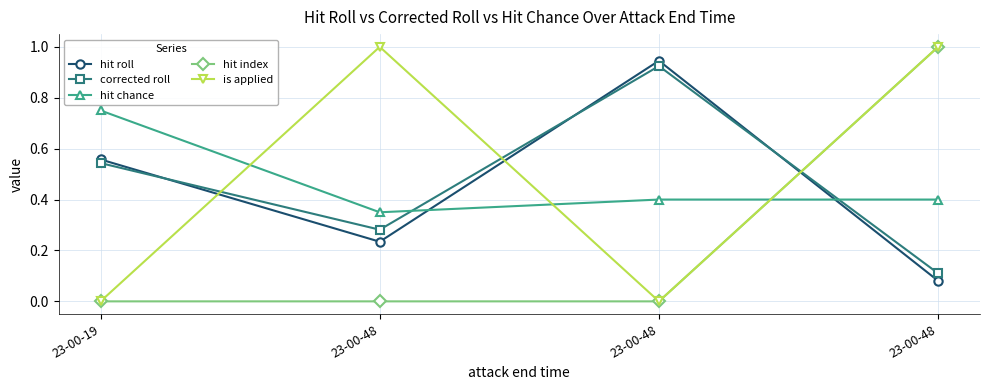

Does the chart have visible grid lines?

Yes